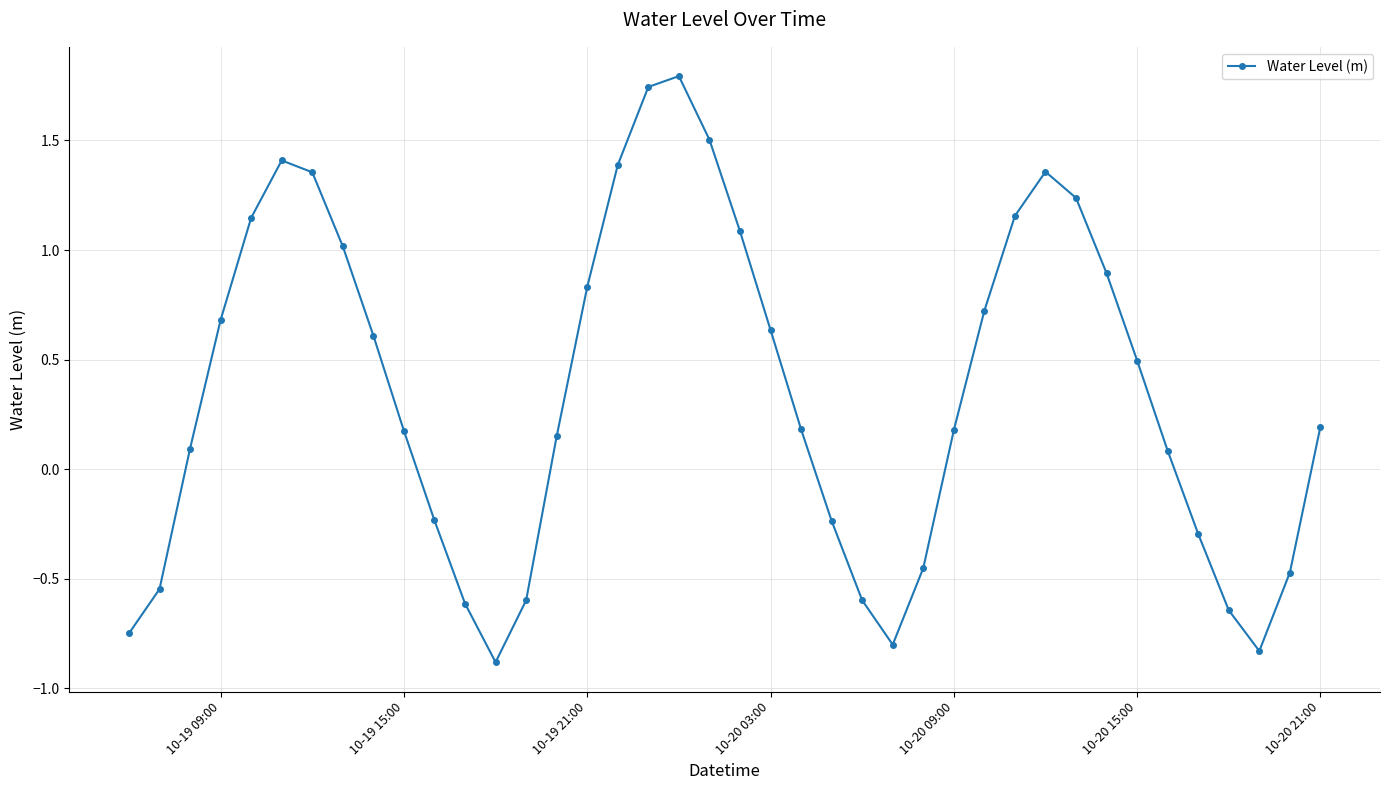

What is the sum of all values?

14.2